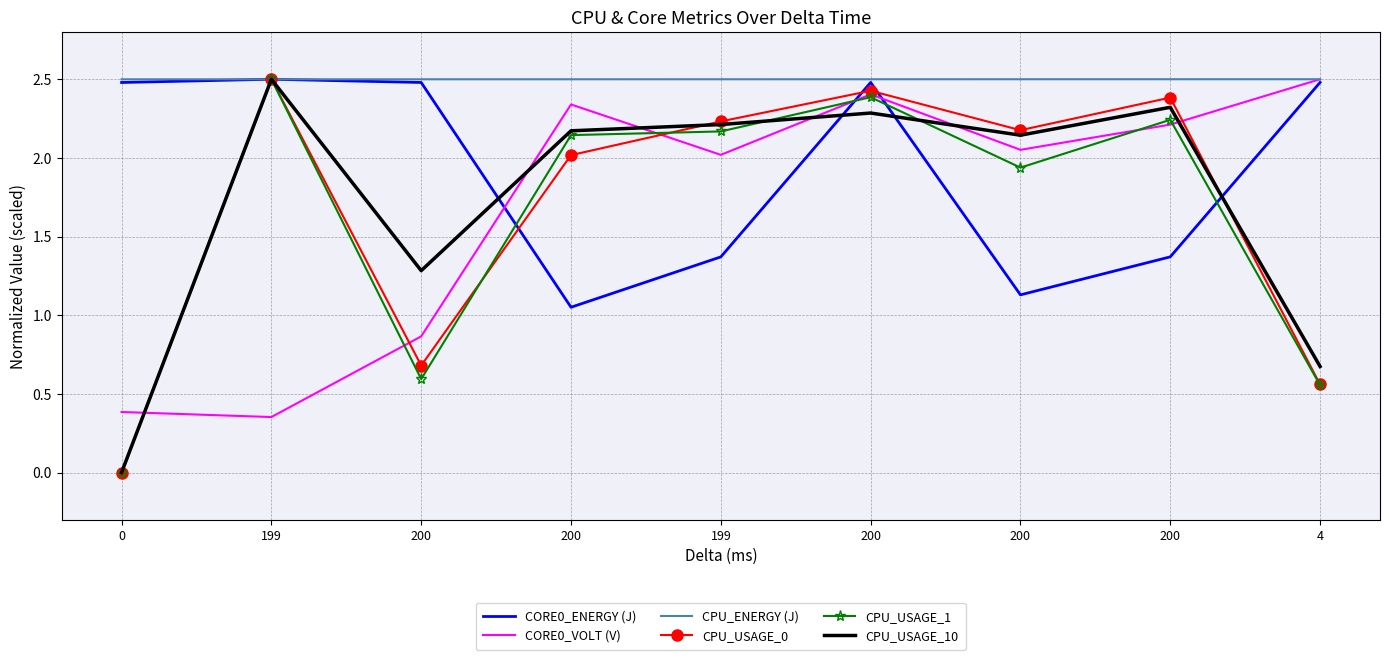

What are all the series names shown in the legend?

CORE0_ENERGY (J), CORE0_VOLT (V), CPU_ENERGY (J), CPU_USAGE_0, CPU_USAGE_1, CPU_USAGE_10